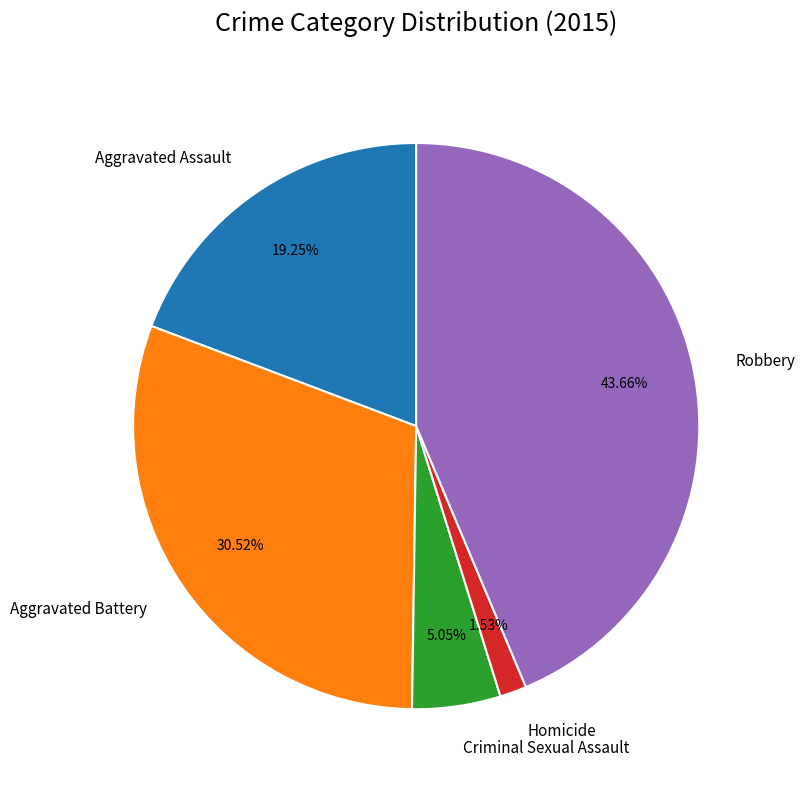

What is the ratio of the value at Robbery to the value at Aggravated Battery?

1.4